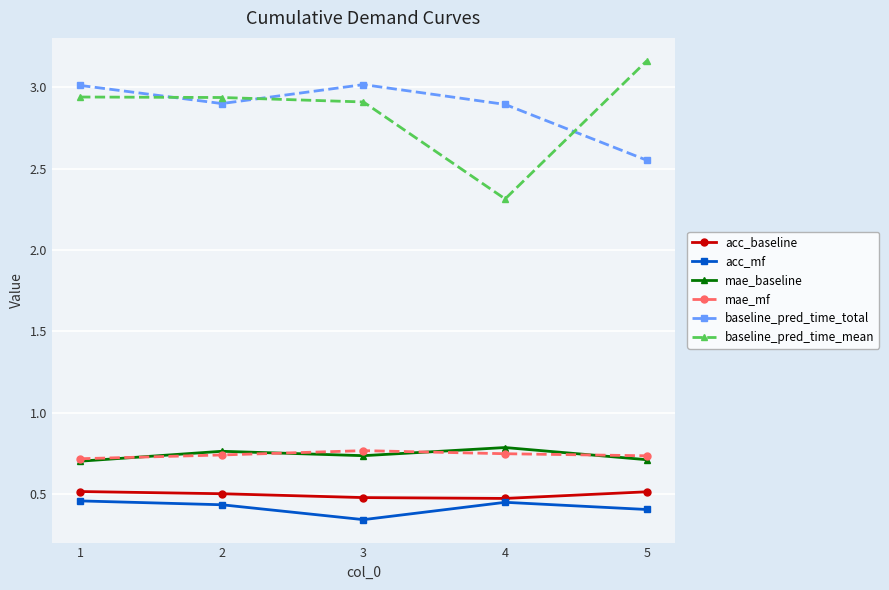

Where is the first local minimum for baseline_pred_time_total?

2